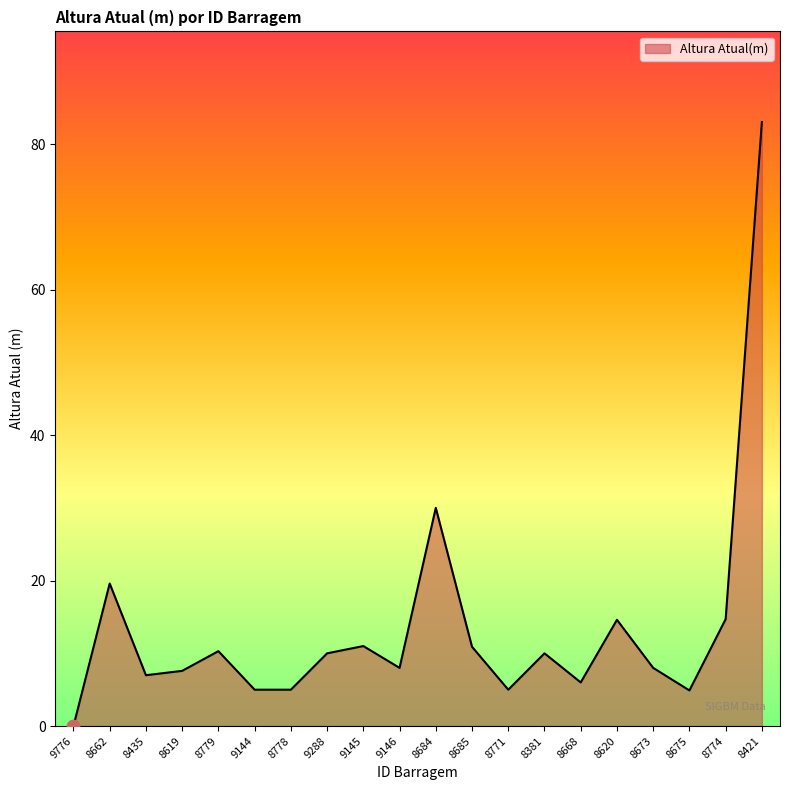

Which has a higher value, 8774 or 9146?

8774